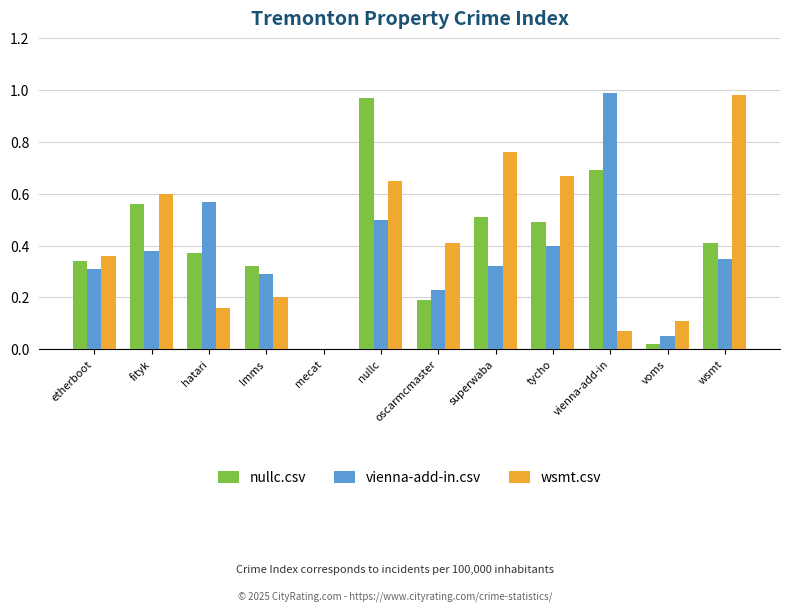

Between tycho and voms, which series saw the biggest shift?

wsmt.csv